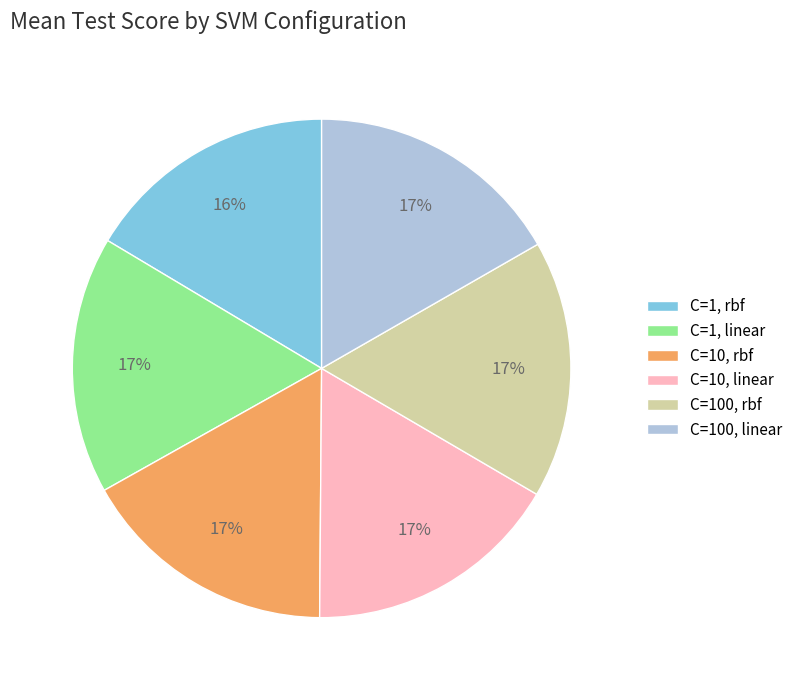

To the nearest percent, what is the combined percentage of C=1, rbf and C=100, rbf?

33%